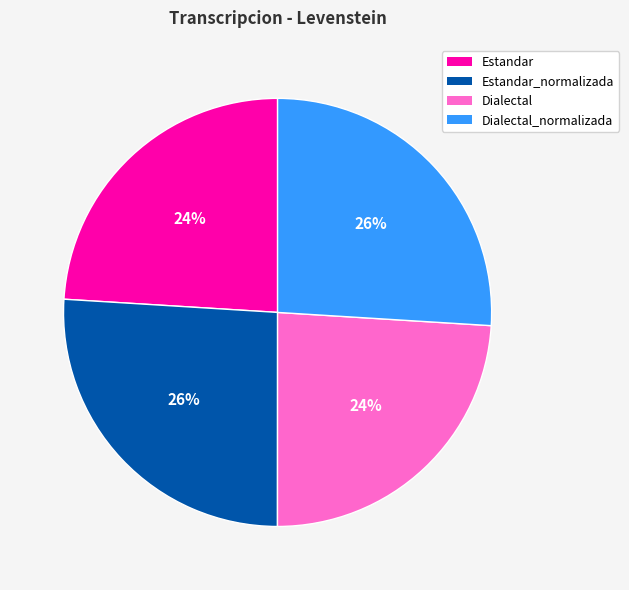

What percentage is the Dialectal_normalizada slice, to the nearest percent?

26%